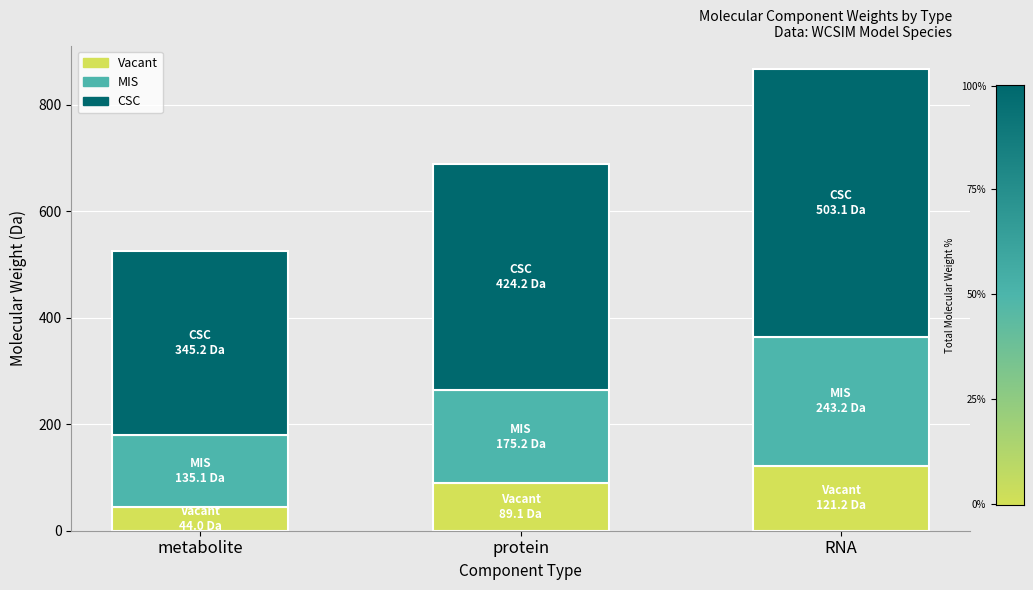

Read the Vacant value at metabolite.

44.0